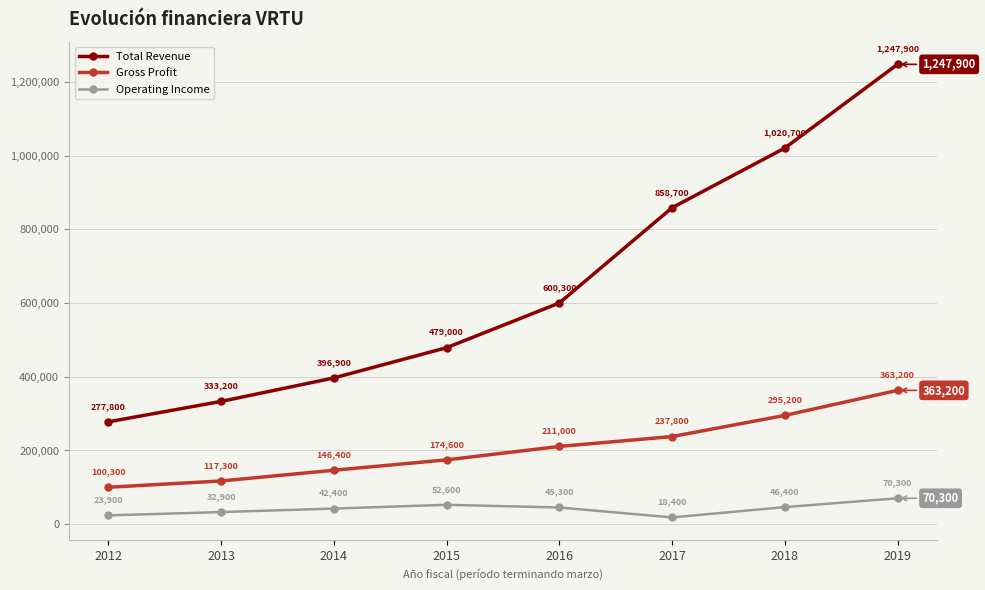

Where does the Operating Income series first go above 45300?

2015